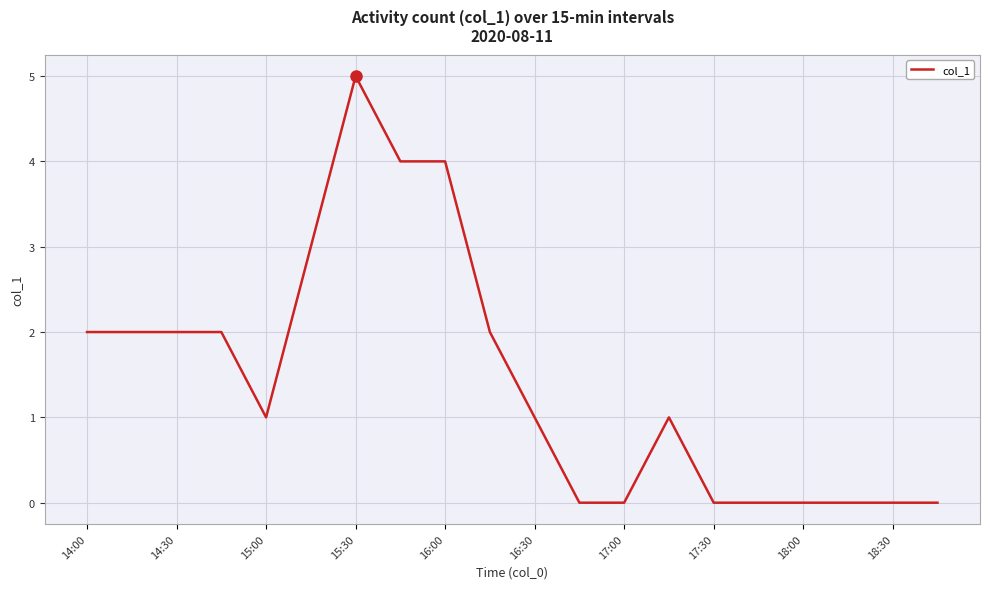

What is the difference between the maximum and minimum values?

5